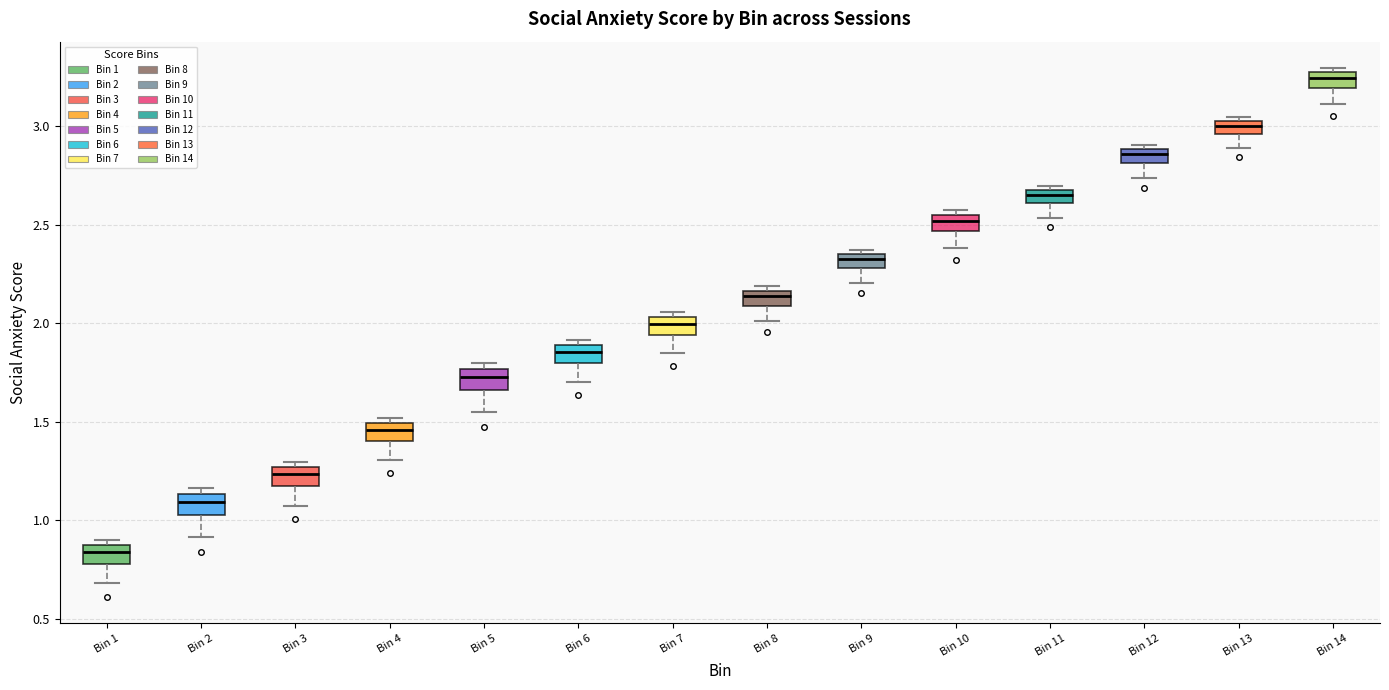

Which box's median line is the highest?

Bin 14